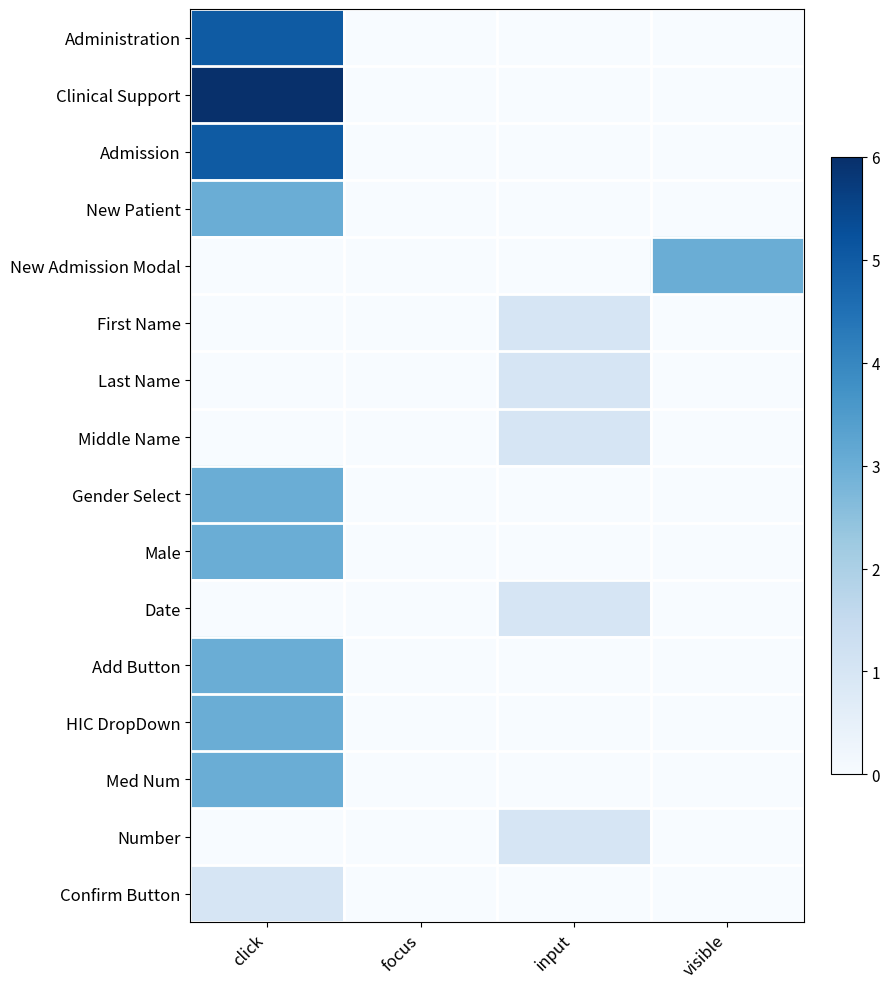

How many categories are shown in the chart?

4